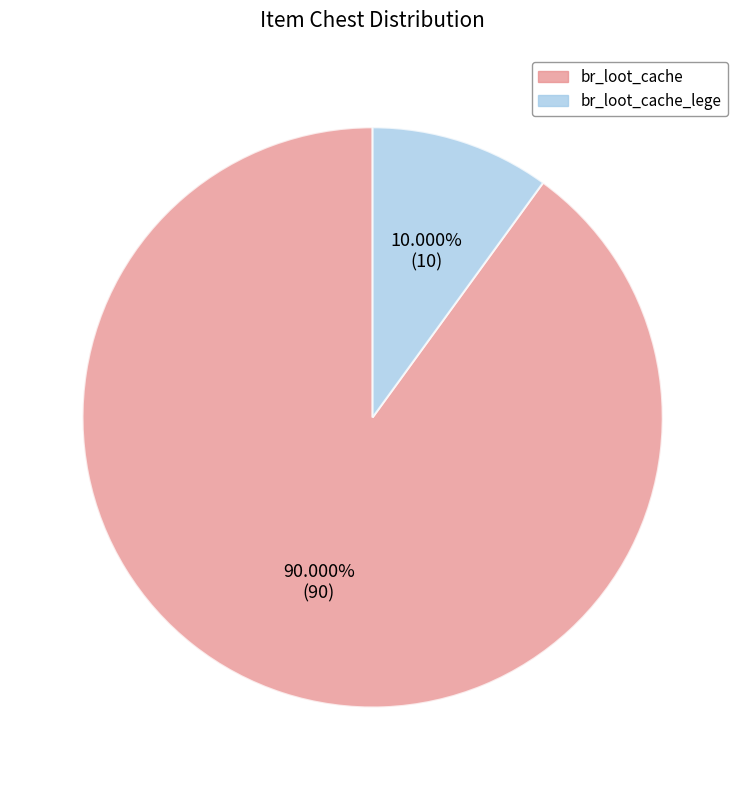

What percentage is NOT represented by br_loot_cache?

10.0%